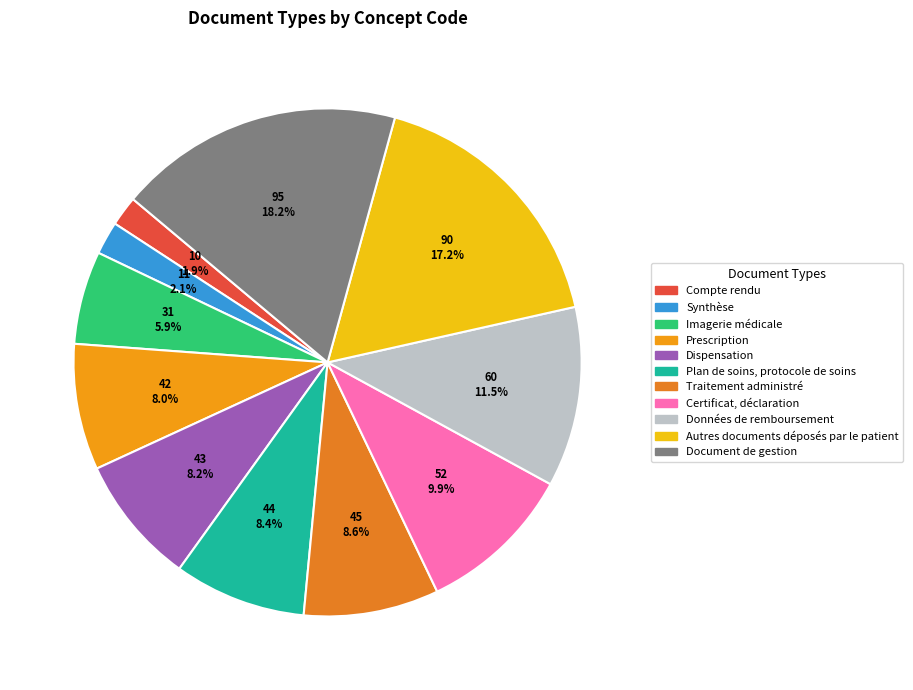

Does any single category account for the majority?

No